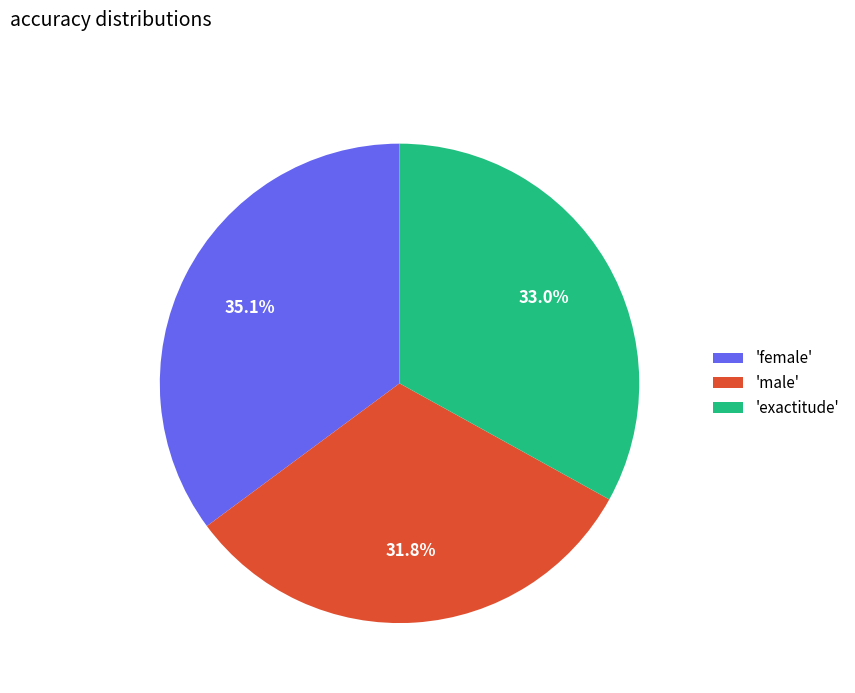

Rank the categories by value from lowest to highest.

'male', 'exactitude', 'female'